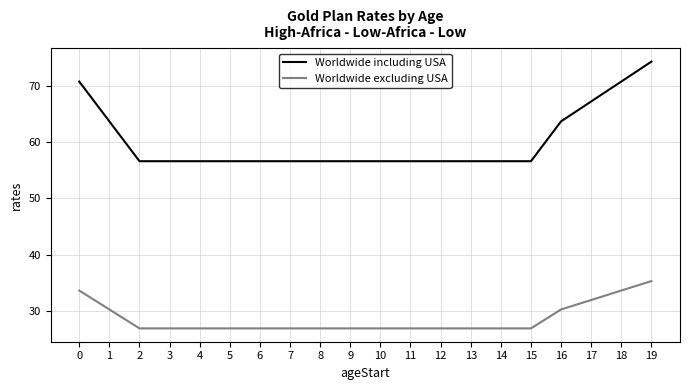

Reading right to left, what are all the values shown in this chart?

Worldwide including USA: 19=74.2	18=70.7	17=67.2	16=63.6	15=56.6	14=56.6	13=56.6	12=56.6	11=56.6	10=56.6	9=56.6	8=56.6	7=56.6	6=56.6	5=56.6	4=56.6	3=56.6	2=56.6	1=63.6	0=70.7
Worldwide excluding USA: 19=35.3	18=33.6	17=31.9	16=30.2	15=26.9	14=26.9	13=26.9	12=26.9	11=26.9	10=26.9	9=26.9	8=26.9	7=26.9	6=26.9	5=26.9	4=26.9	3=26.9	2=26.9	1=30.2	0=33.6